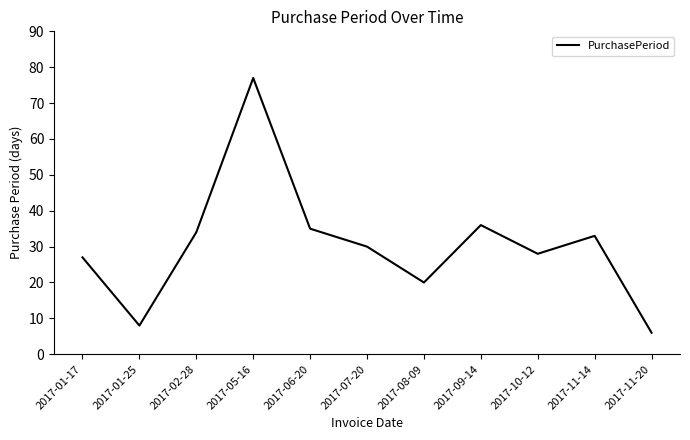

Reading left to right, extract all data points from this chart.

2017-01-17=27	2017-01-25=8	2017-02-28=34	2017-05-16=77	2017-06-20=35	2017-07-20=30	2017-08-09=20	2017-09-14=36	2017-10-12=28	2017-11-14=33	2017-11-20=6